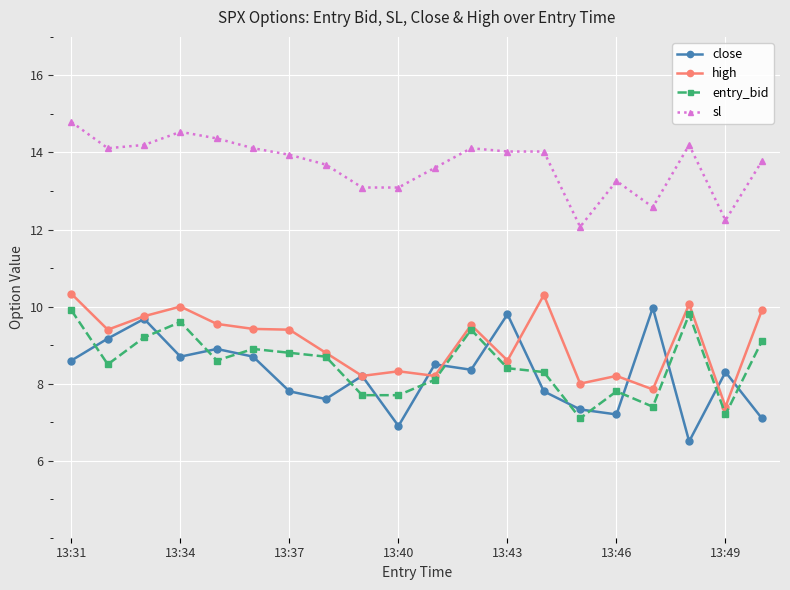

What is the value of the sl point at the 18th from the left?

14.2